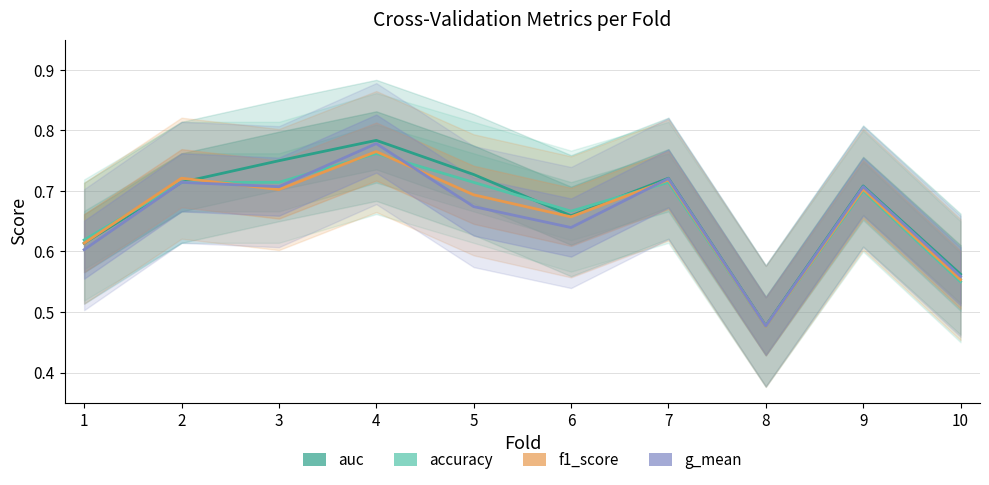

Where do f1_score and auc first cross each other?

2 and 3